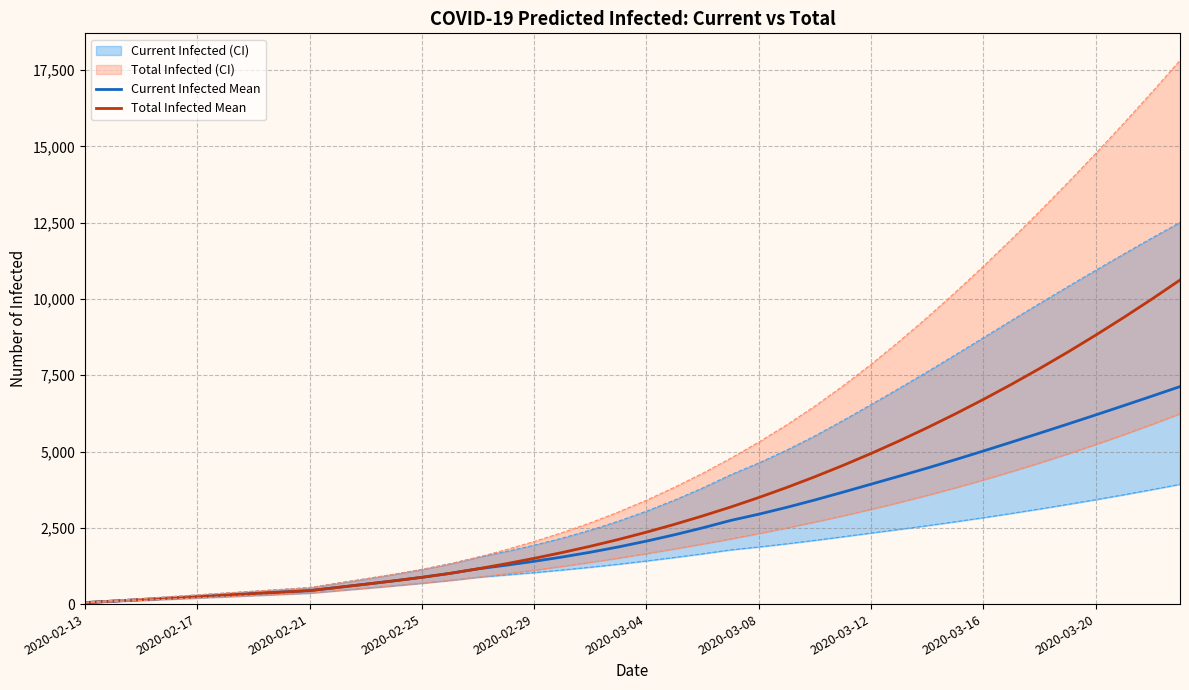

Which category has the lowest value in the Current Infected Mean series?

2020-02-13